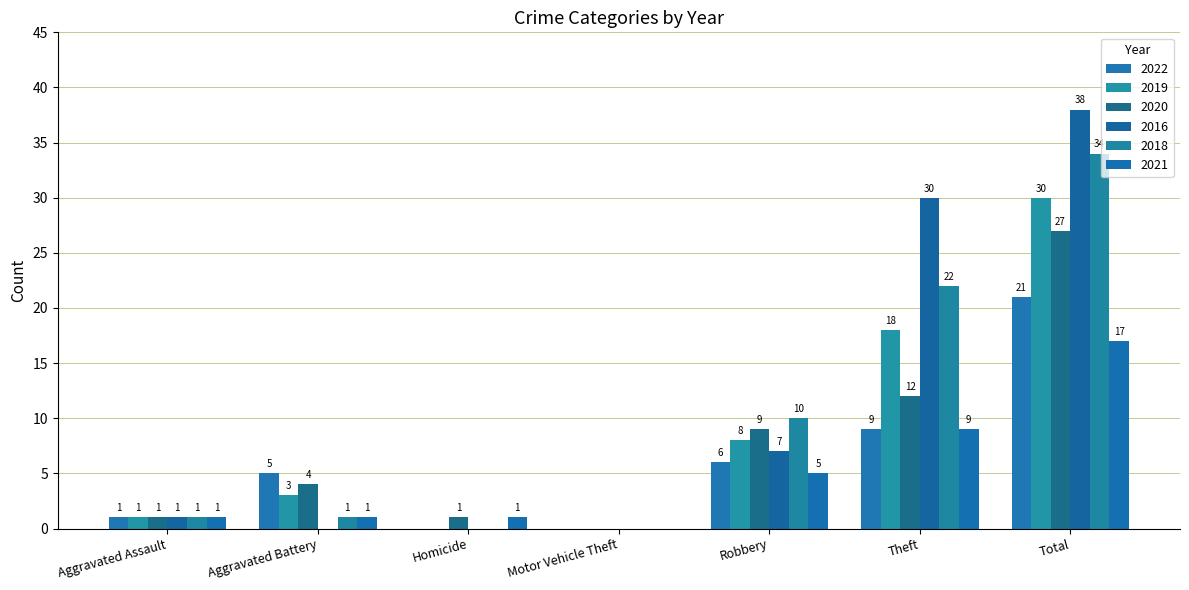

At which label does 2022 reach its peak?

Total